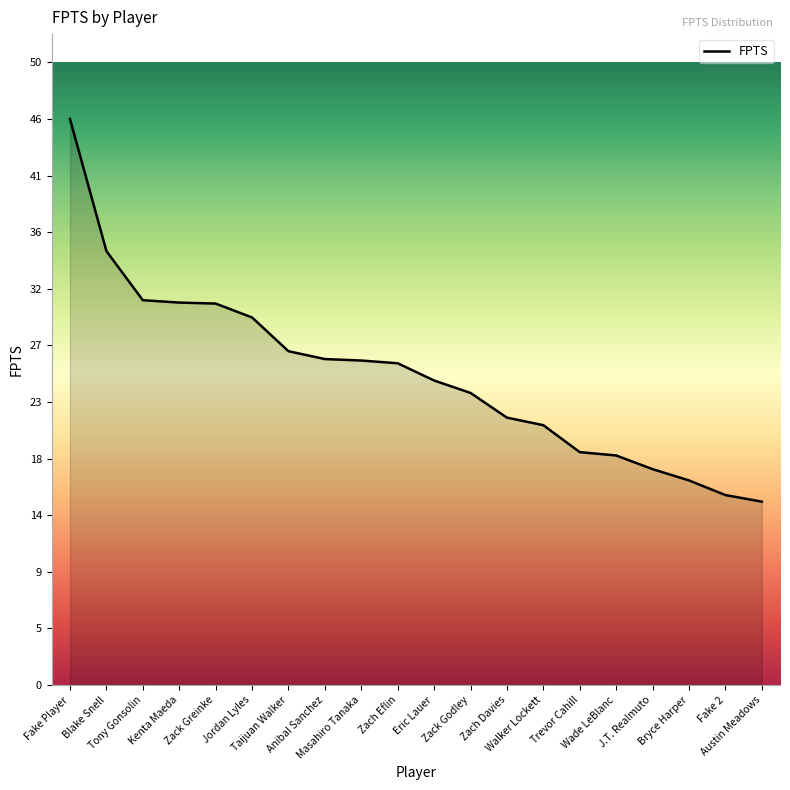

Which category has the highest value across all series?

Fake Player